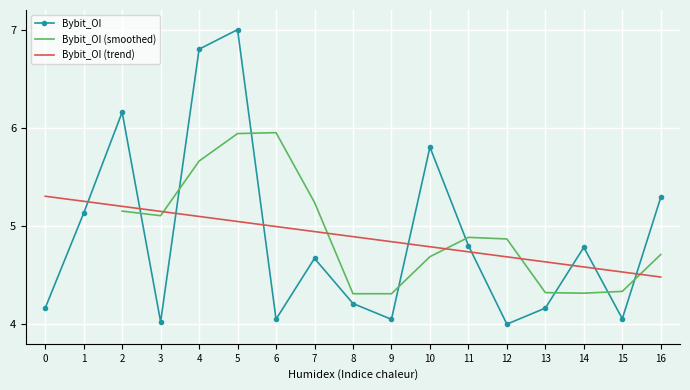

What is the difference between the maximum and minimum values?

3.0